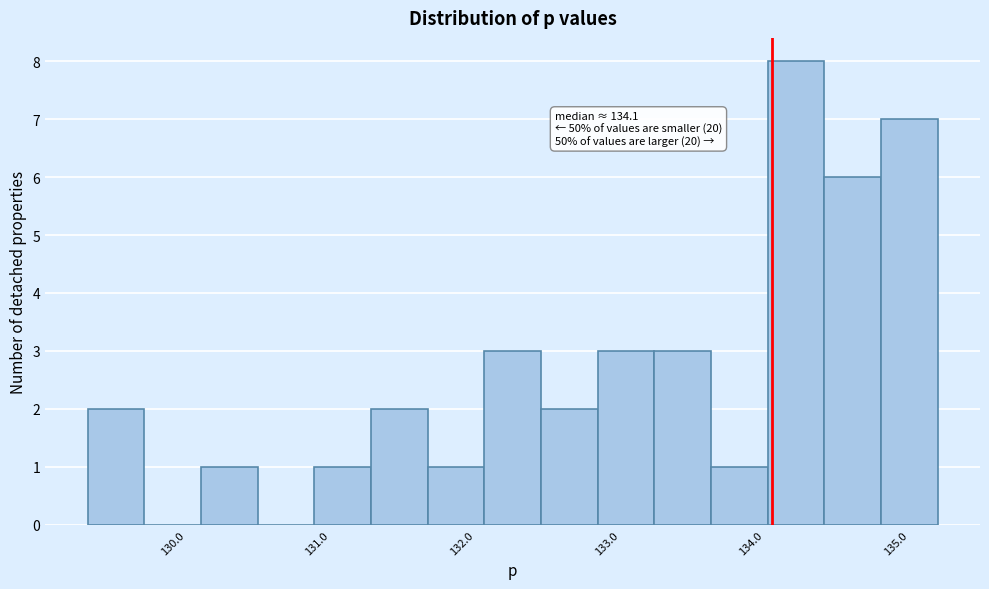

Around what value on the x-axis is the tallest bar? Give the approximate position of its centre, as read against the axis.

134.2